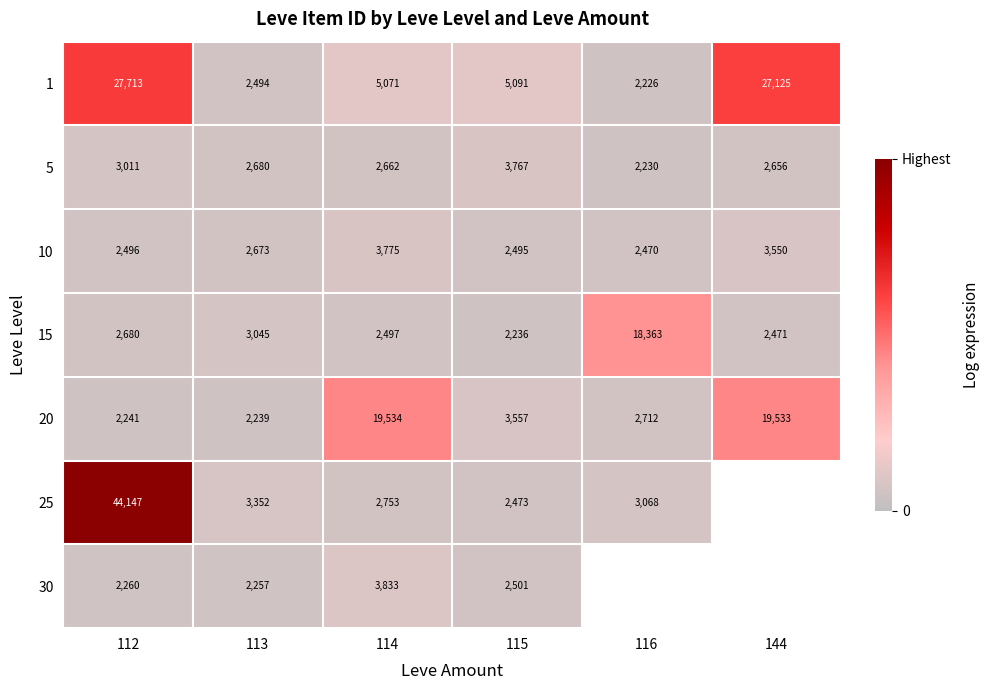

True or false: 5 has a value of 3918 at 144.

False